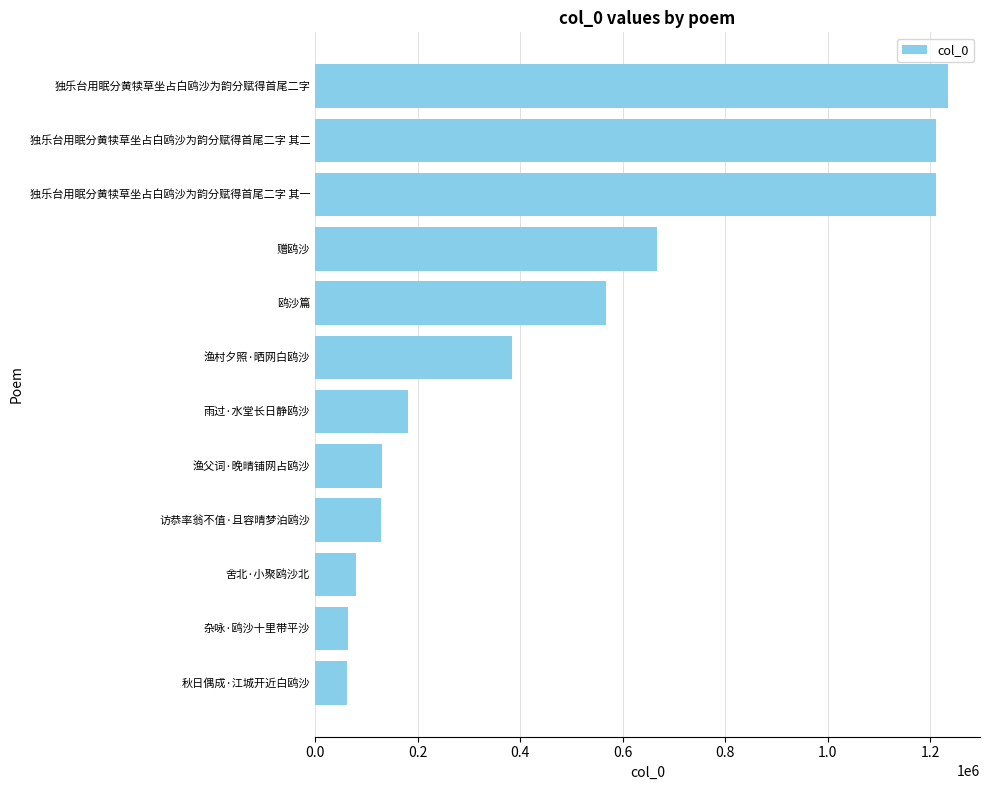

The chart shows a value of 667446 at 赠鸥沙. True or false?

True